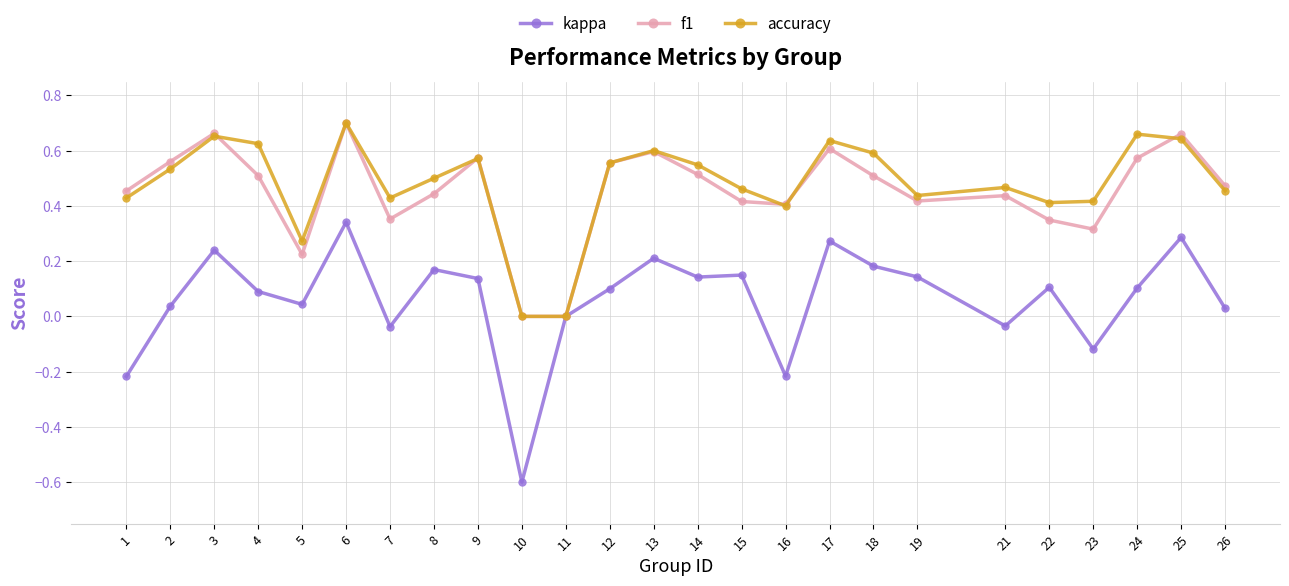

Does the chart display data point markers on the line(s)?

Yes